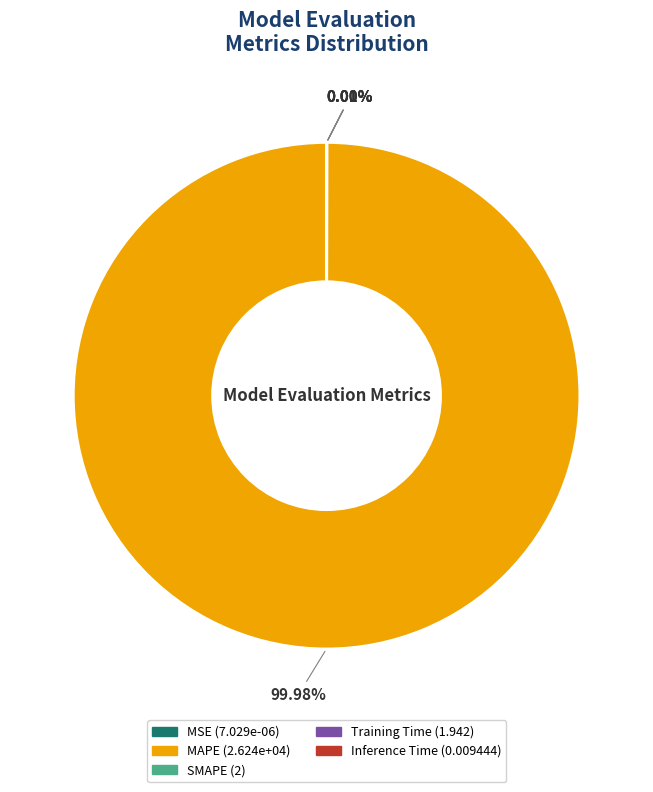

Which slice is the largest?

MAPE